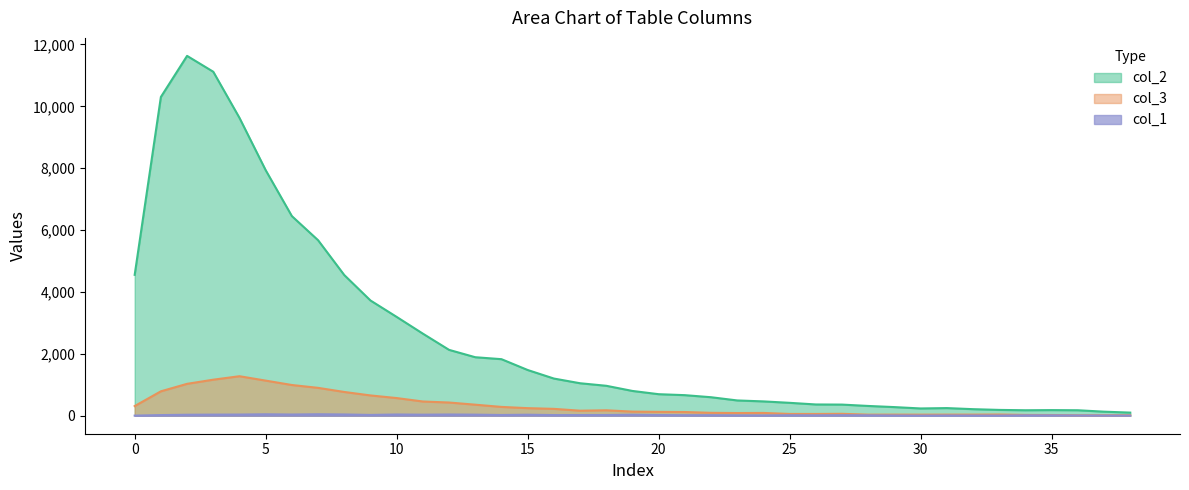

What is the maximum value shown in the chart?

11631